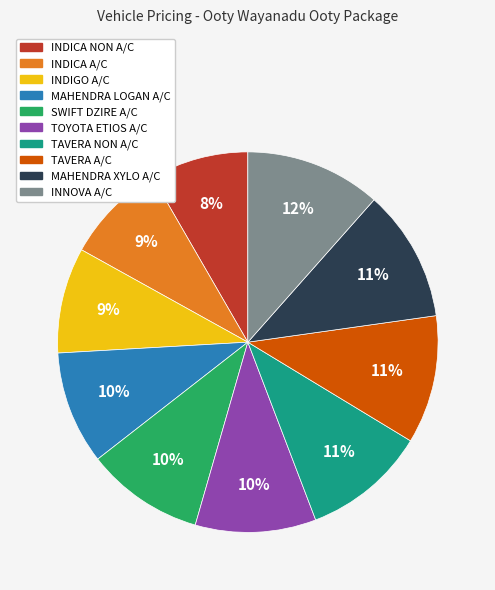

Is there a majority slice in this chart?

No